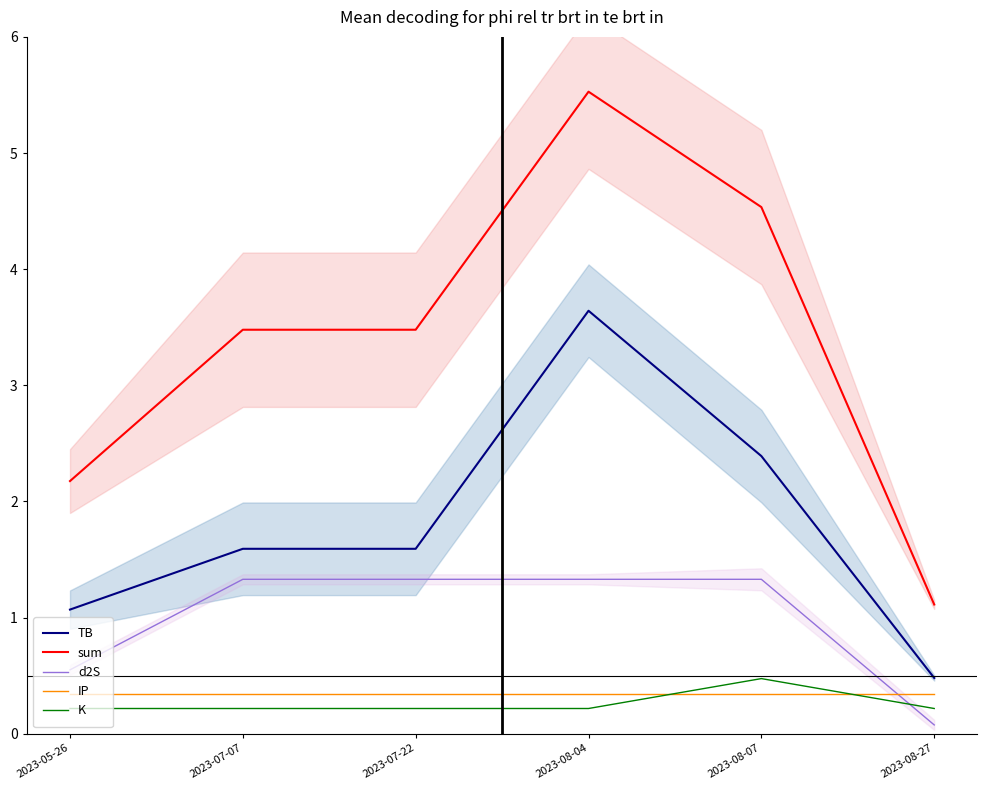

What is the sum of all TB values?

10.8